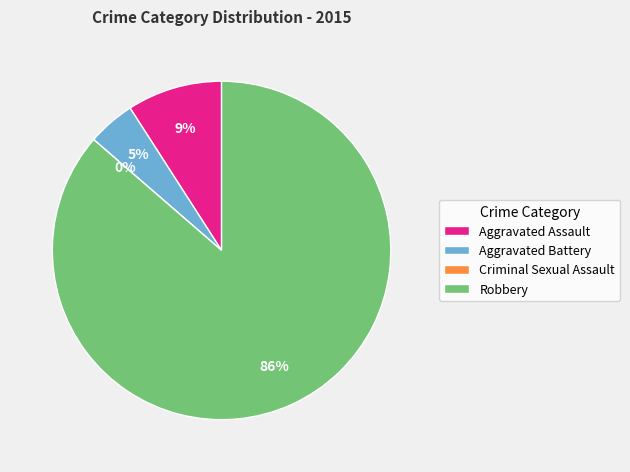

Which has a higher value, Aggravated Assault or Aggravated Battery?

Aggravated Assault